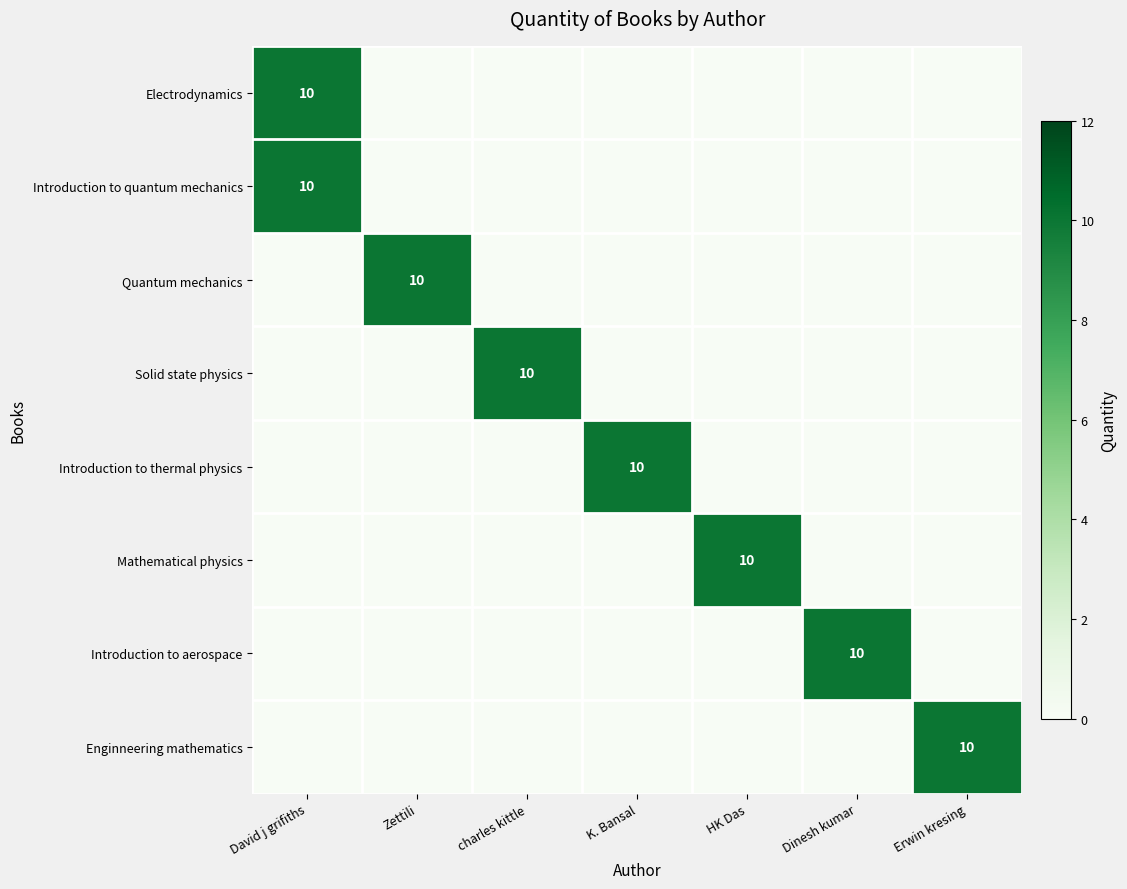

Is it true that Mathematical physics equals 4 at HK Das?

False